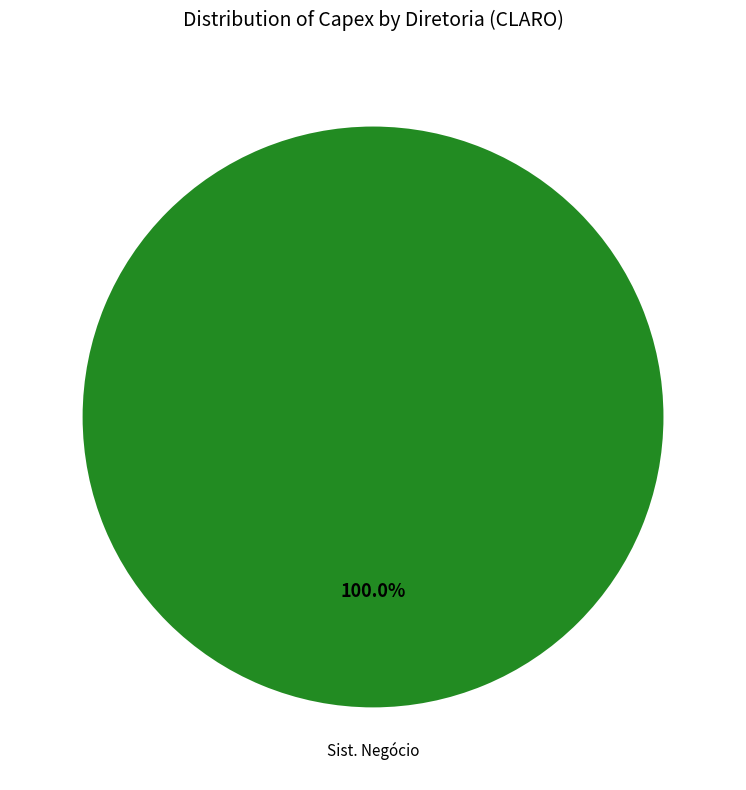

Does any single category account for the majority?

Yes